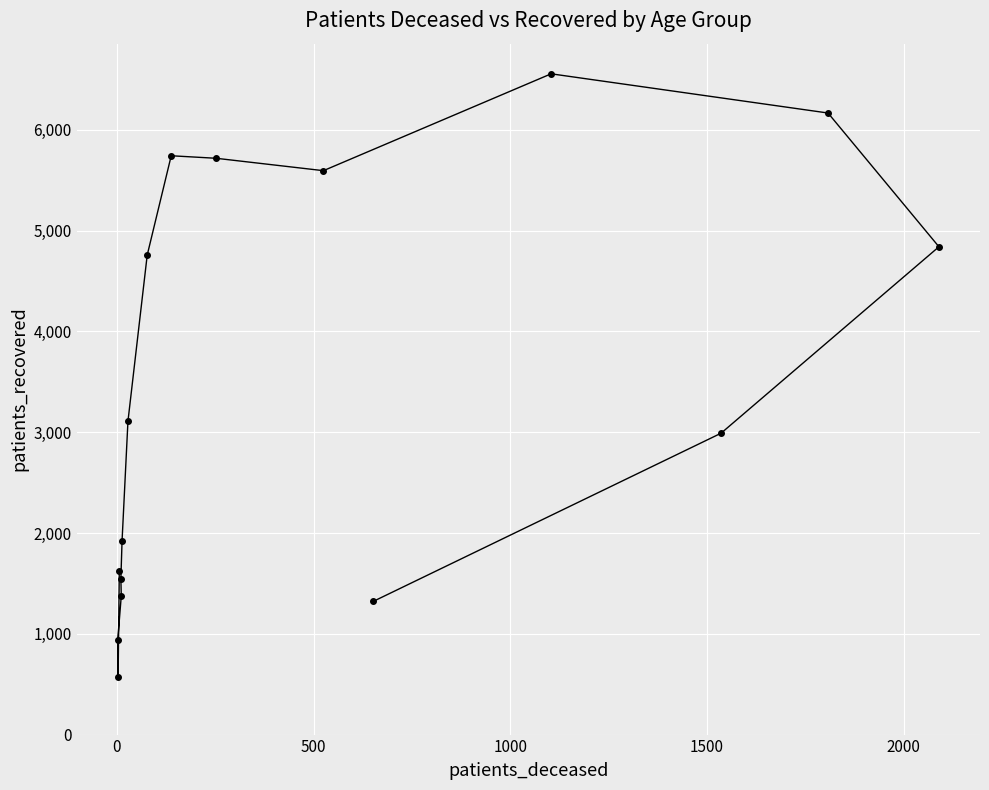

What is the value of the 14th point from the left?

2990